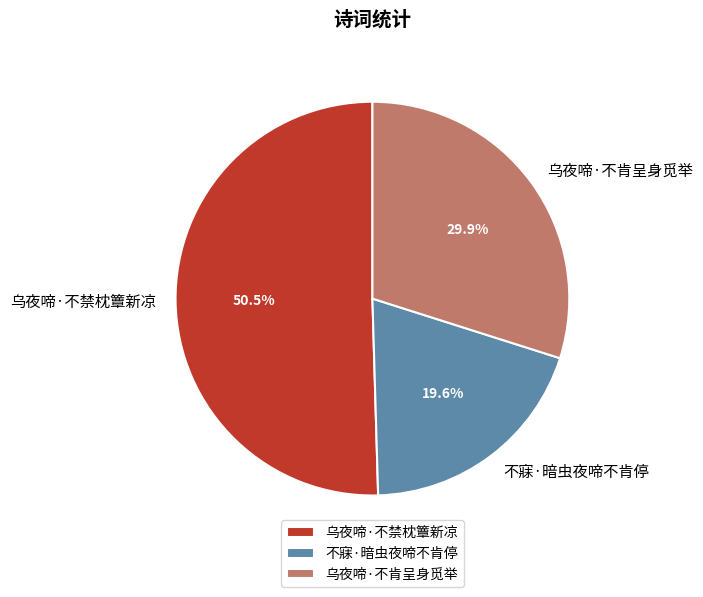

To the nearest percent, what is the average slice percentage?

33%